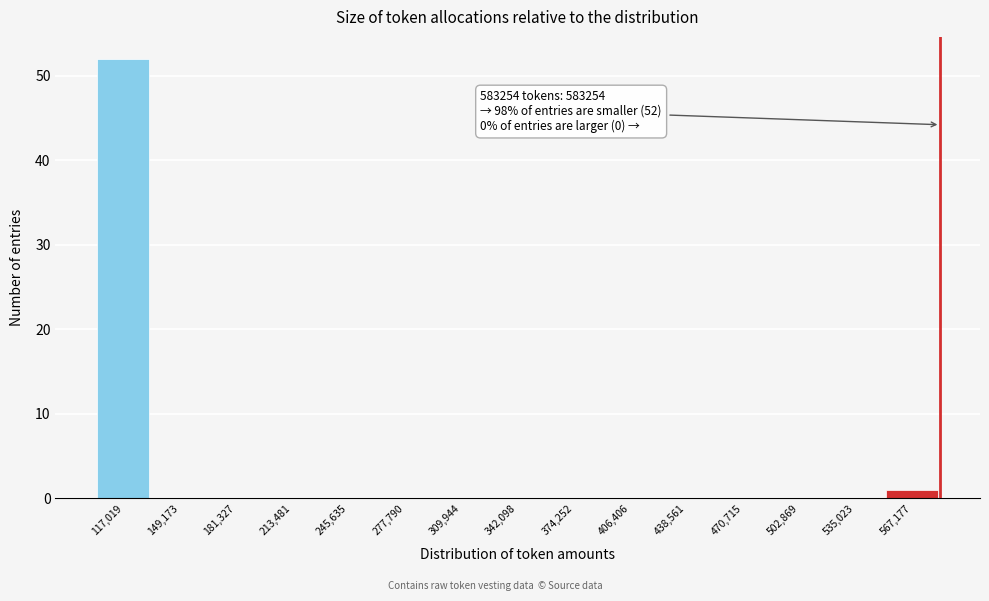

Over which range of the x-axis is the bar tallest?

100000 to 135000